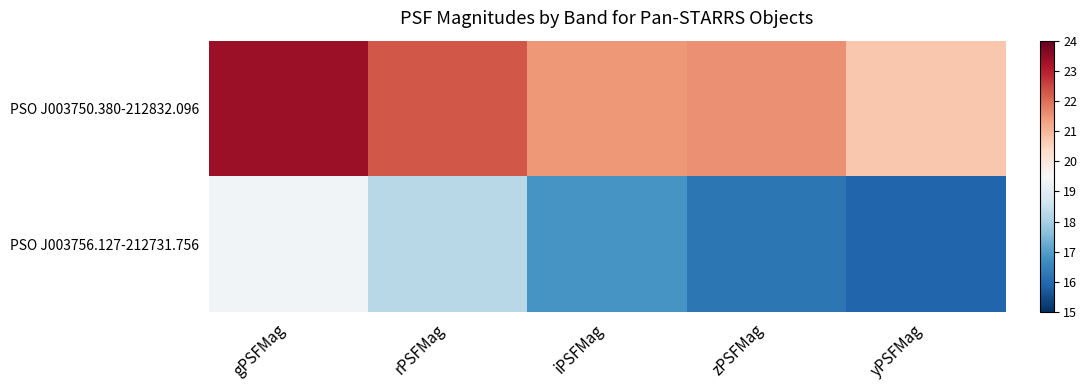

List the series in order of their peak value, highest first.

PSO J003750.380-212832.096, PSO J003756.127-212731.756